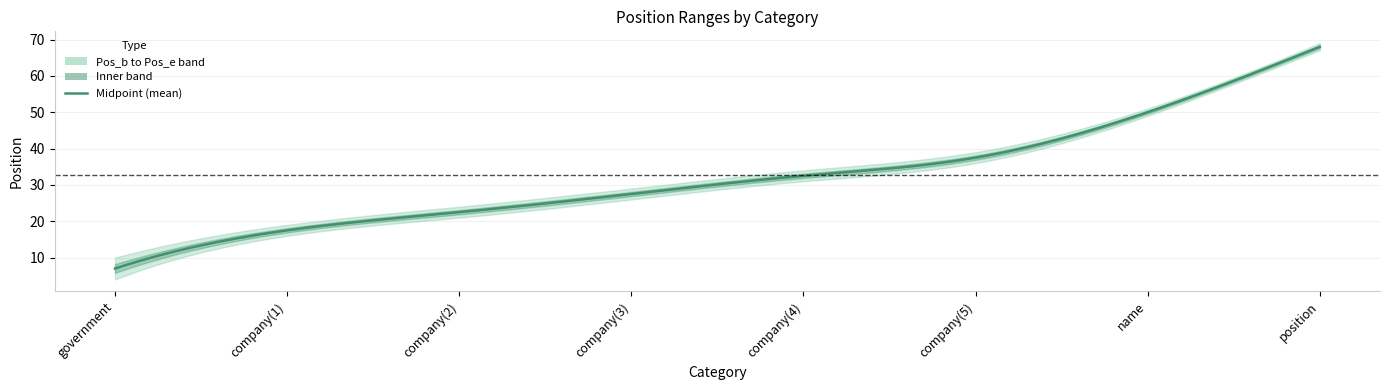

Which series has the largest total across all categories?

Pos_e